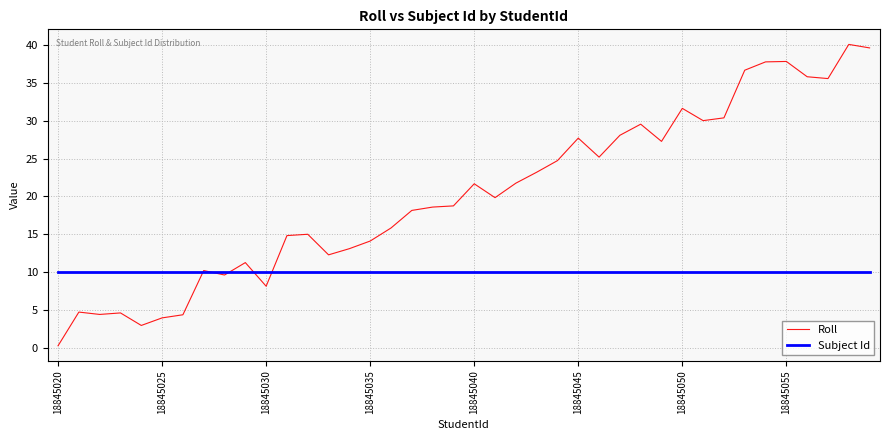

Which series has the largest range (max minus min)?

Roll